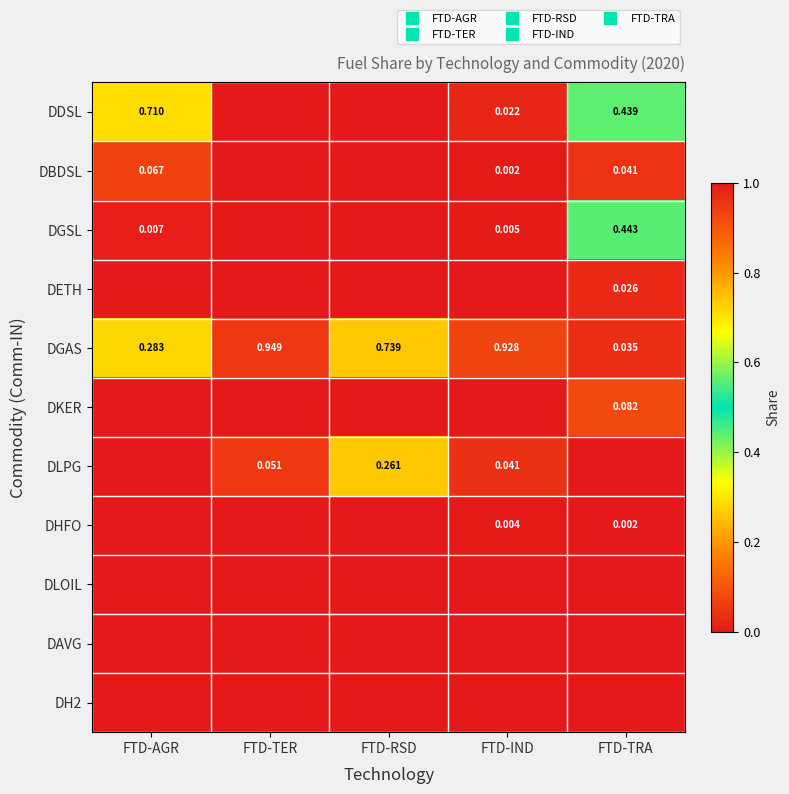

At FTD-RSD, list the series in order from smallest to largest.

DDSL, DBDSL, DGSL, DETH, DKER, DHFO, DLOIL, DAVG, DH2, DLPG, DGAS